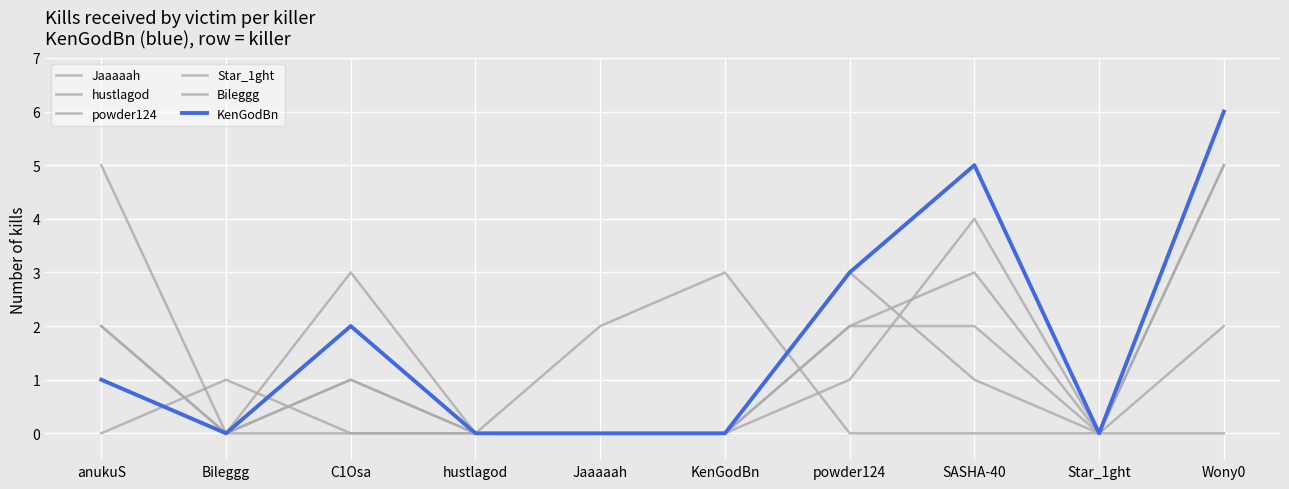

Reading right to left, list all the values displayed in this chart.

Jaaaaah: 5	0	1	3	0	0	0	3	0	2
hustlagod: 2	0	3	2	0	0	0	1	0	2
powder124: 0	0	0	0	3	2	0	0	1	0
Star_1ght: 6	0	4	1	0	0	0	1	0	1
Bileggg: 5	0	2	2	0	0	0	0	0	5
KenGodBn: 6	0	5	3	0	0	0	2	0	1